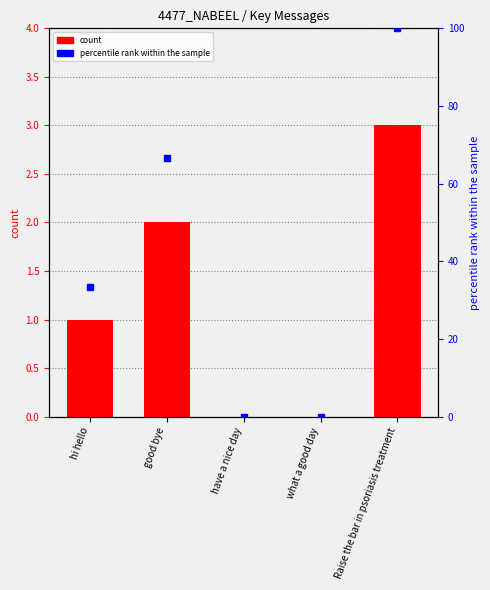

Where is percentile rank within the sample nearest to the value 50?

good bye